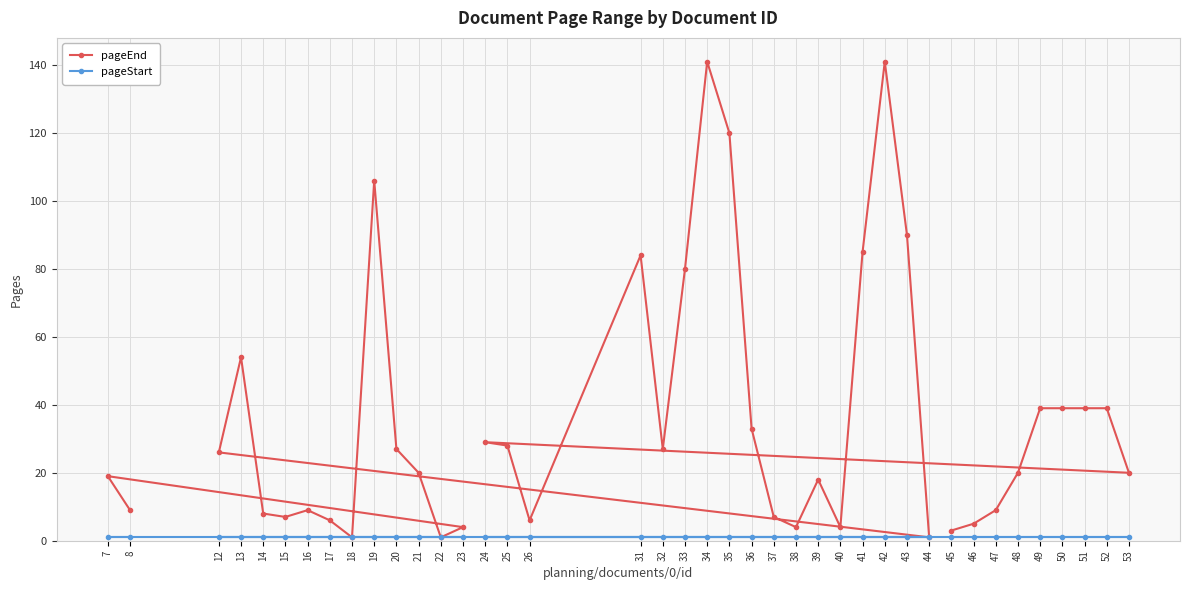

Between 22 and 19, which is larger?

19